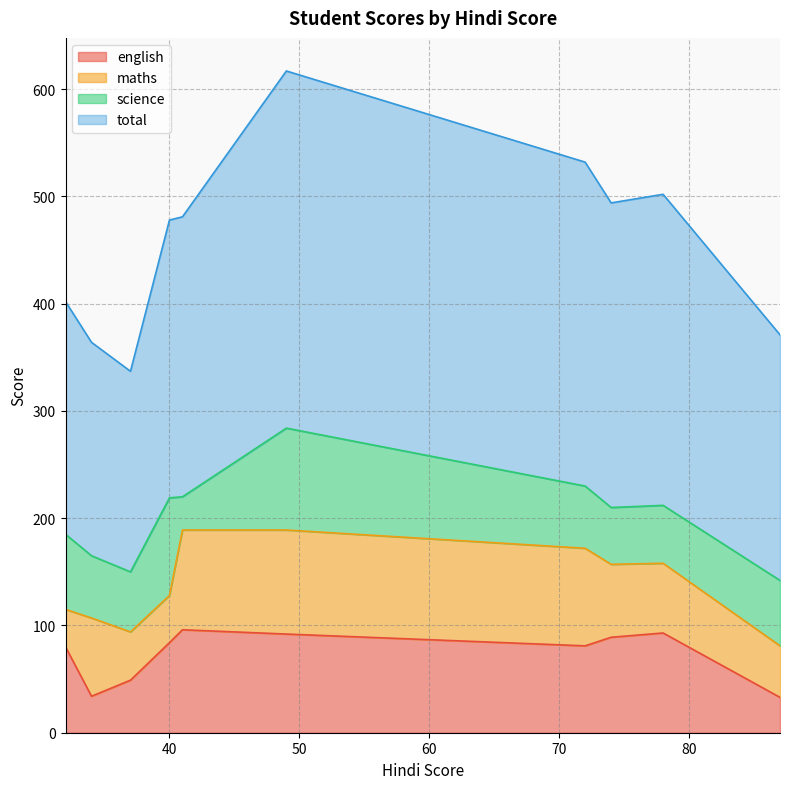

What is the highest value of the maths series?

97